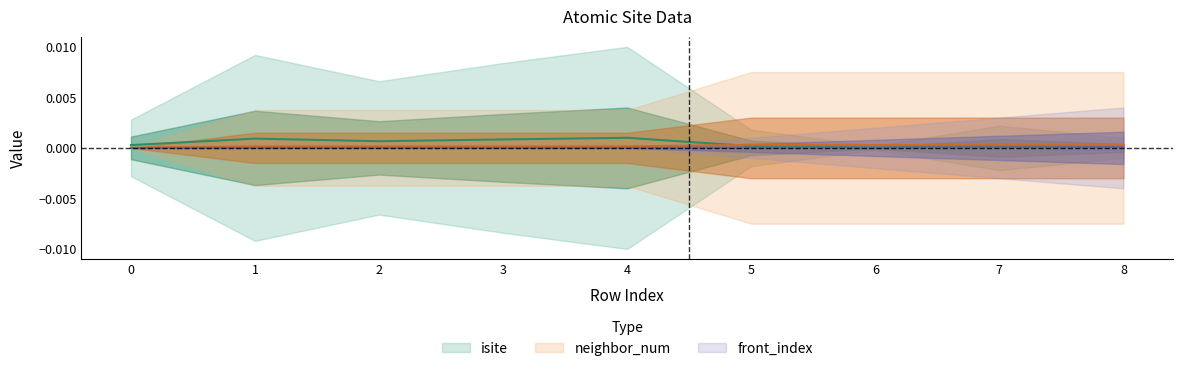

Which series has the largest range (max minus min)?

isite